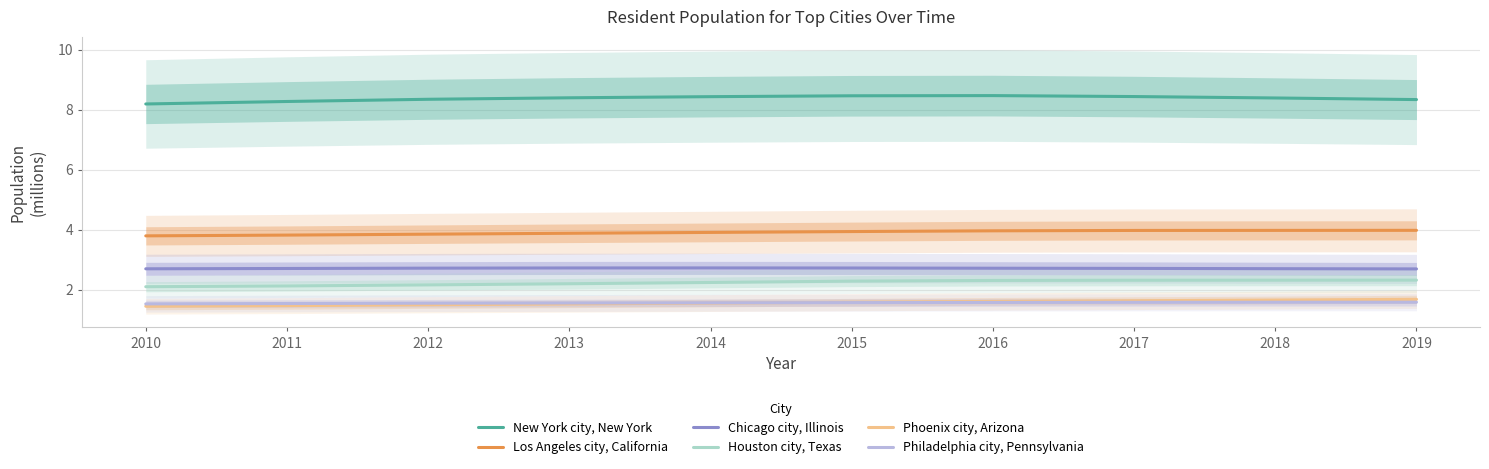

Which series changed the most between 2012 and 2019?

Phoenix city, Arizona